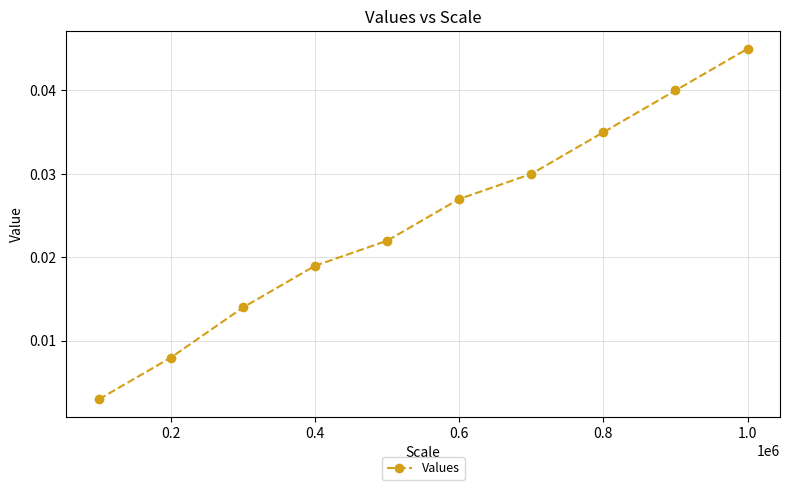

True or false: there are more than 1 points higher than both neighbors.

False